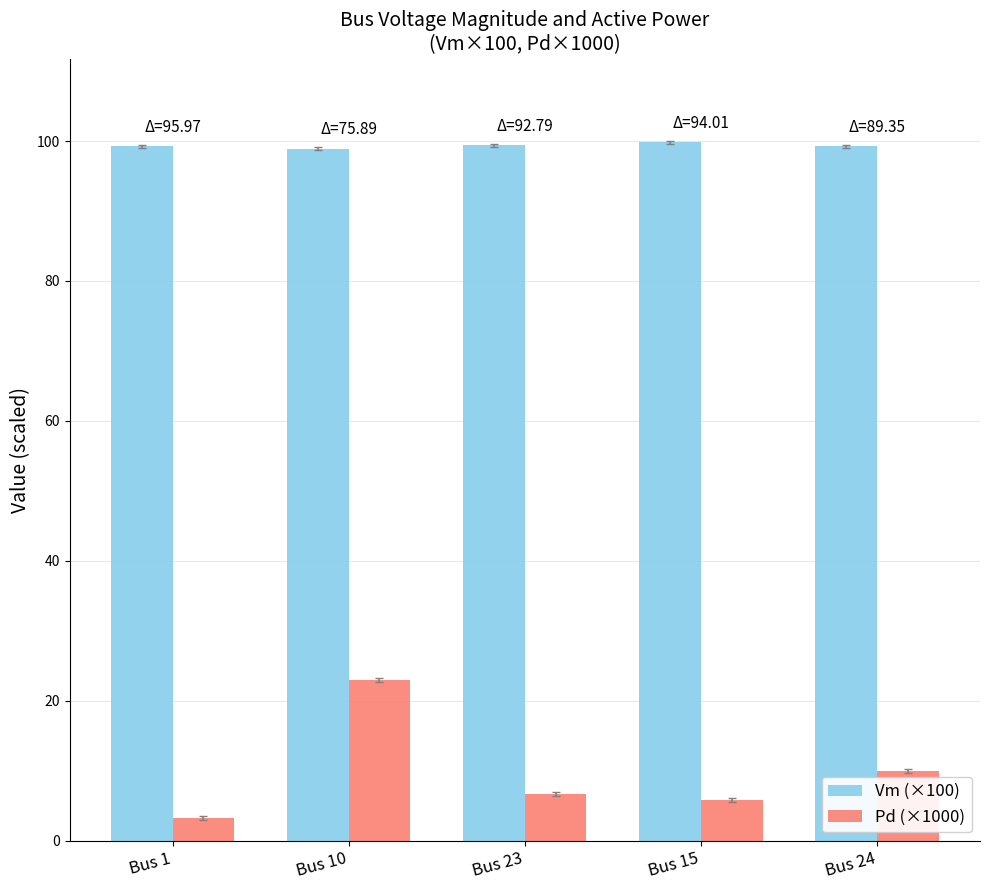

At which label does Pd (×1000) first exceed 6?

Bus 10